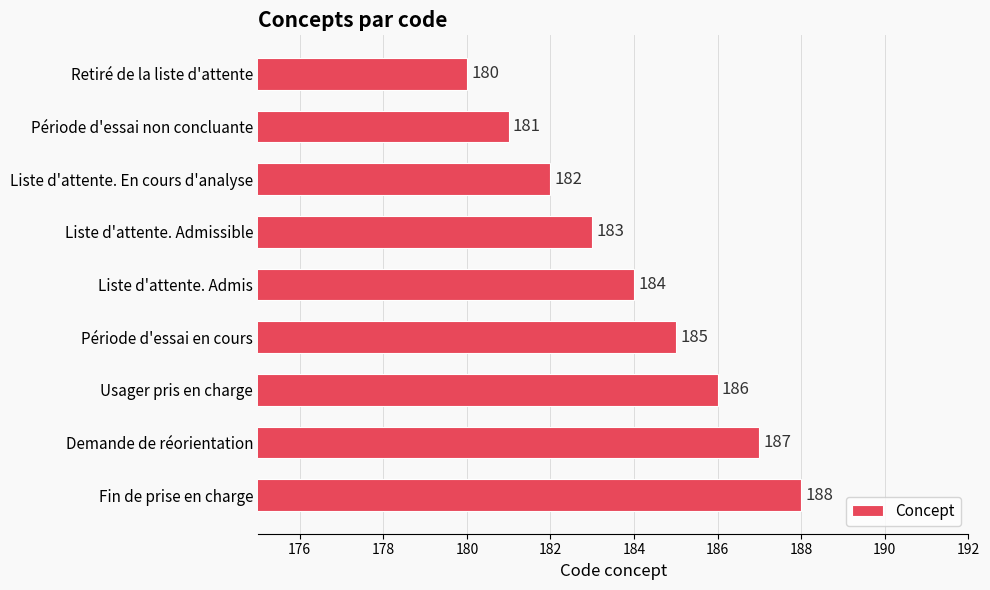

How many data points are less than 184?

4